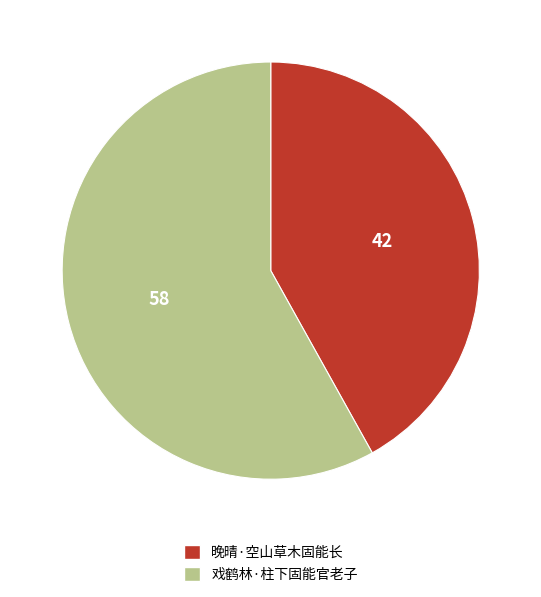

Rank the categories by value from lowest to highest.

晚晴·空山草木固能长, 戏鹤林·柱下固能官老子